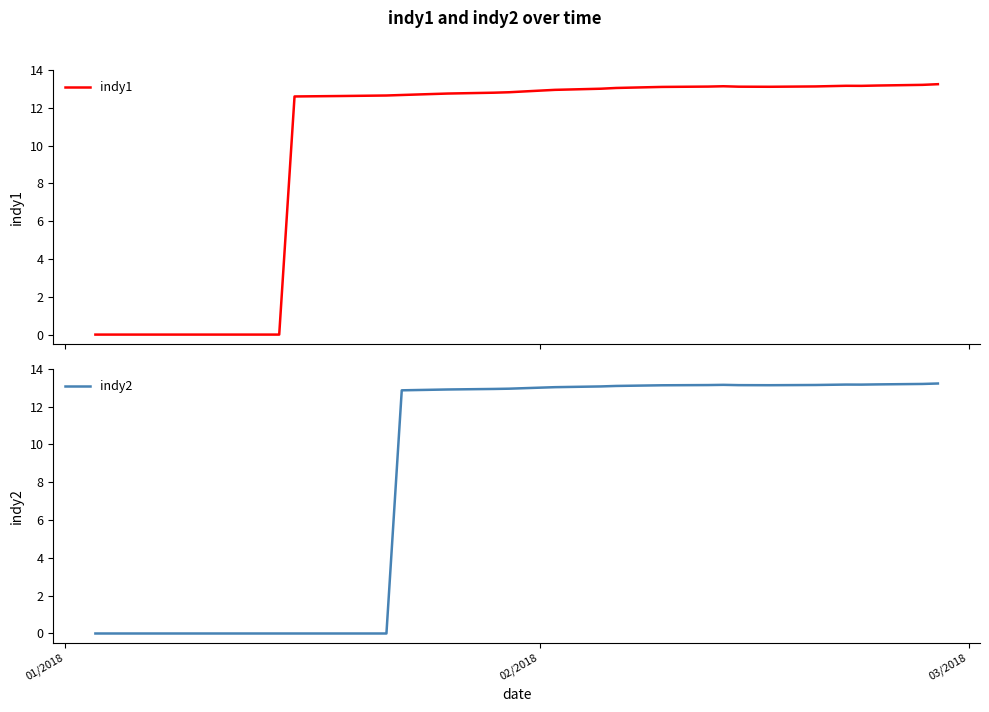

Rank the series by their maximum value, from lowest to highest.

indy2, indy1